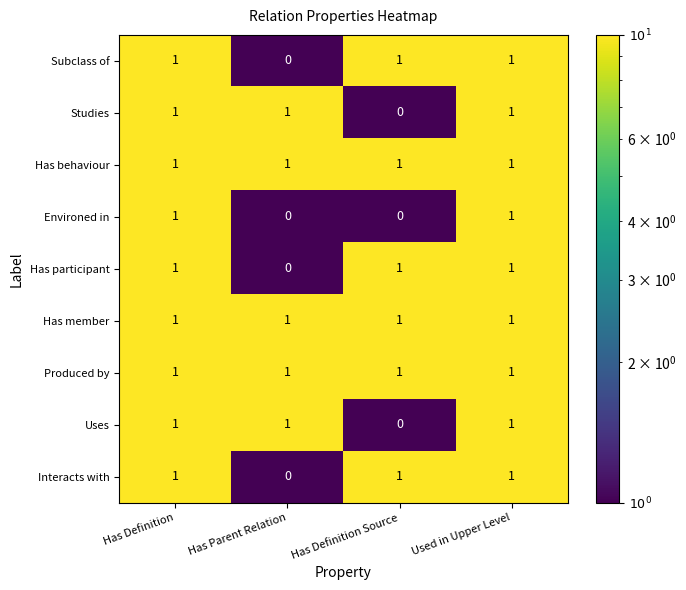

What is the sum of all Has participant values?

3